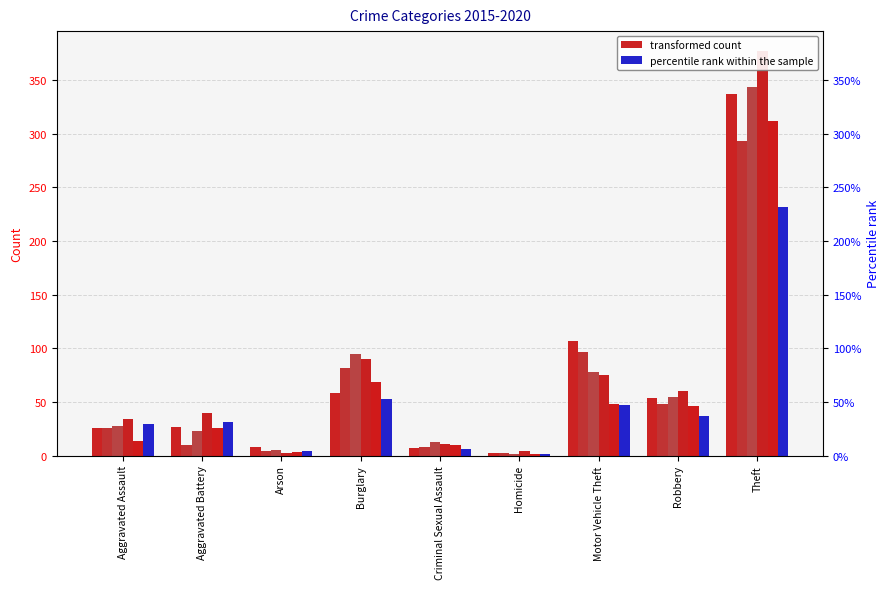

Between Theft and Criminal Sexual Assault, which is larger?

Theft